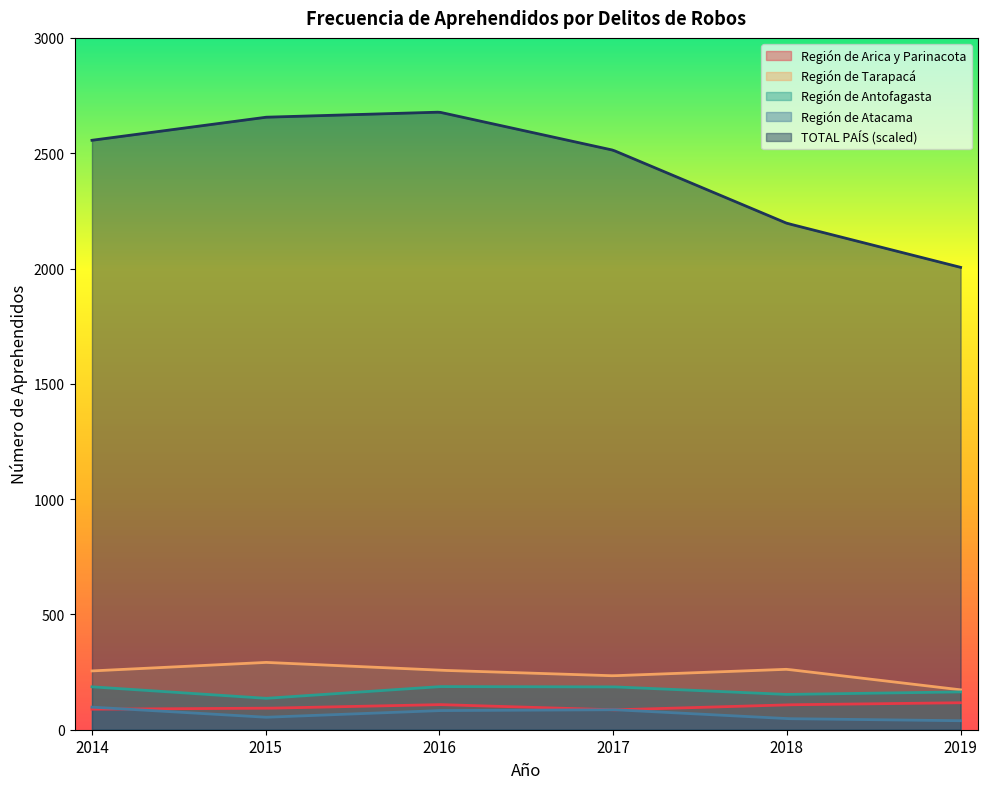

Which series has the widest spread of values?

TOTAL PAÍS (scaled)